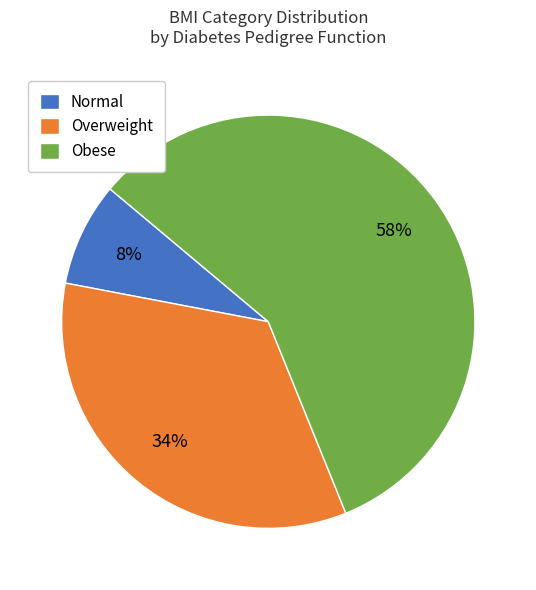

Is the sum of Normal and Overweight greater than half?

No